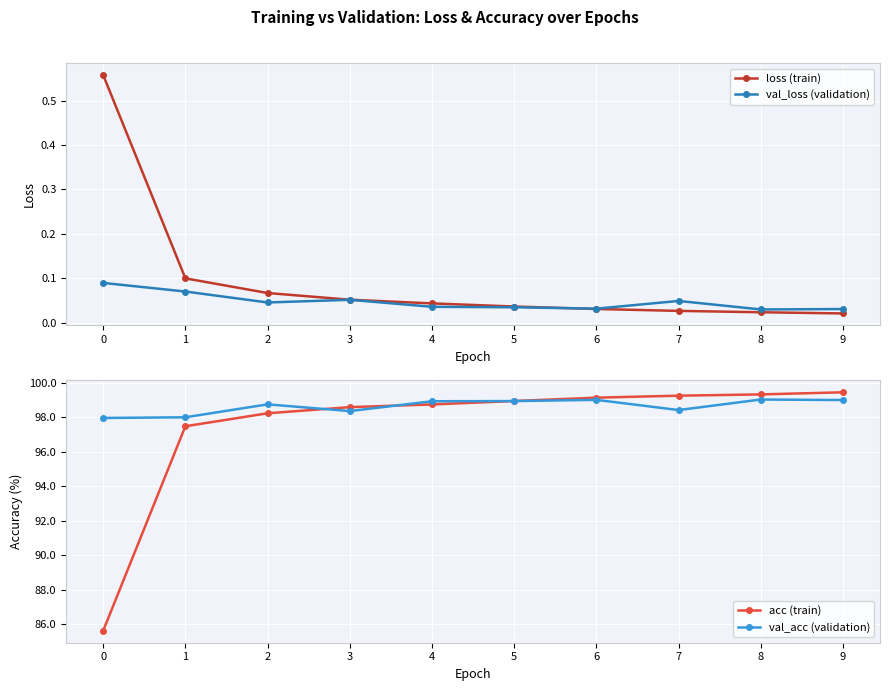

Rank the categories by val_loss (validation) value from highest to lowest.

0, 1, 3, 7, 2, 4, 5, 6, 9, 8